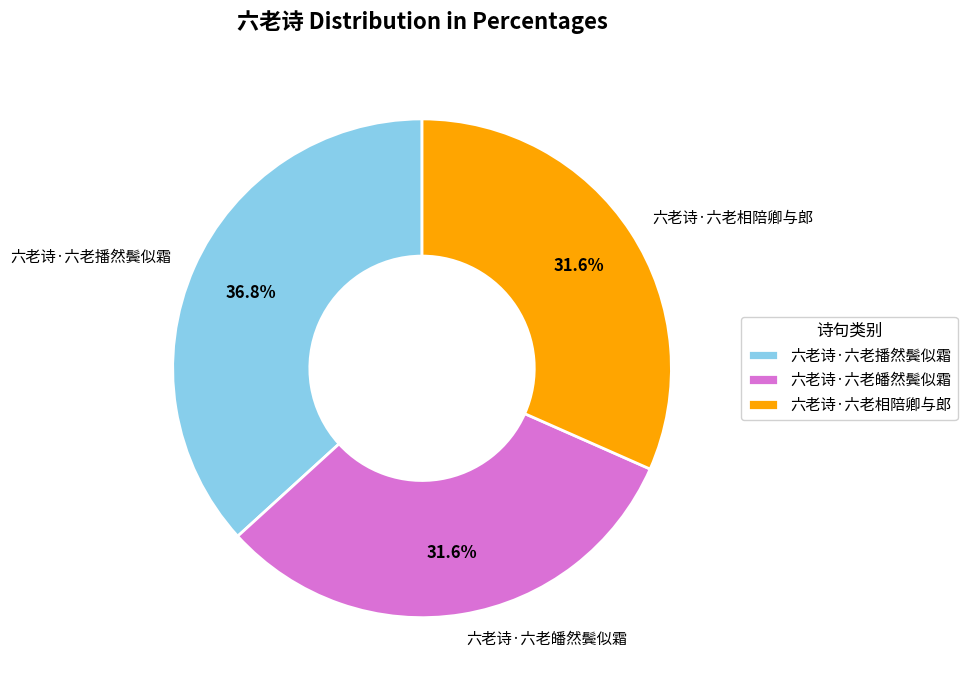

Approximately how many times larger is the value at 六老诗·六老播然鬓似霜 compared to 六老诗·六老相陪卿与郎?

1.2